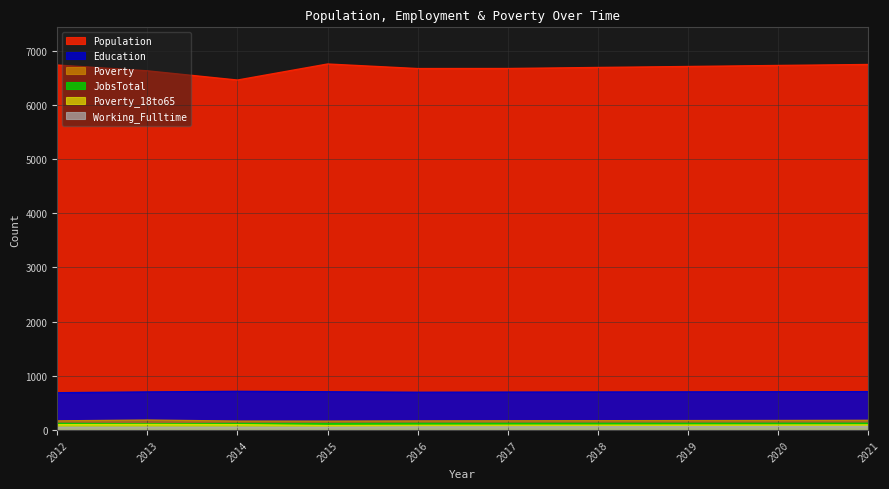

Reading left to right, list all the values displayed in this chart.

Population: 2012=6734	2013=6627	2014=6457	2015=6753	2016=6669	2017=6670	2018=6689	2019=6707	2020=6726	2021=6744
Education: 2012=689	2013=704	2014=715	2015=707	2016=698	2017=701	2018=703	2019=705	2020=707	2021=709
Working_Fulltime: 2012=52	2013=53	2014=53	2015=51	2016=58	2017=59	2018=61	2019=63	2020=65	2021=66
Poverty: 2012=170	2013=185	2014=166	2015=165	2016=169	2017=171	2018=173	2019=175	2020=177	2021=180
Poverty_18to65: 2012=100	2013=103	2014=100	2015=84	2016=88	2017=90	2018=91	2019=93	2020=94	2021=96
JobsTotal: 2012=123	2013=116	2014=121	2015=120	2016=123	2017=123	2018=124	2019=124	2020=125	2021=126